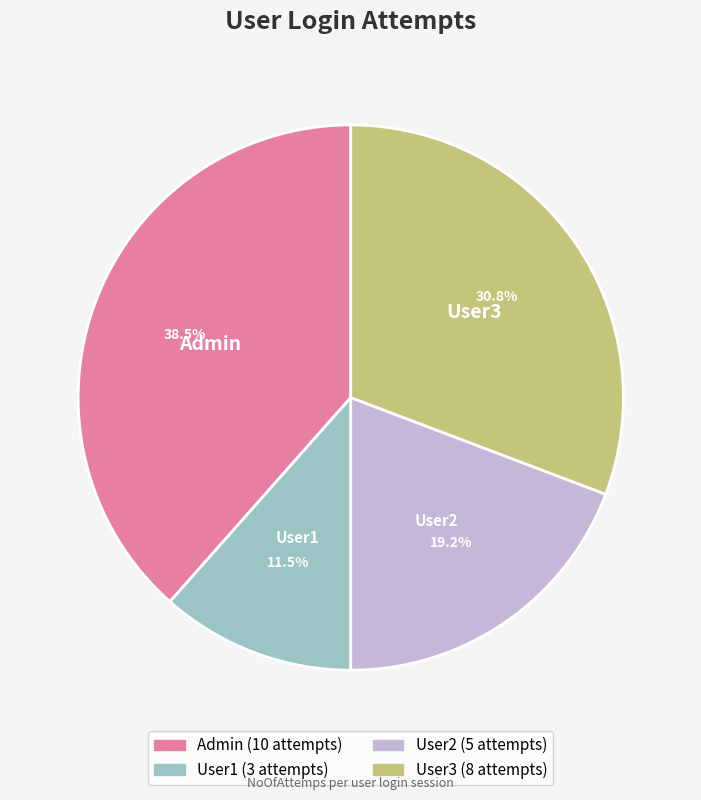

Combined, what portion of the pie is Admin and User2?

57.7%